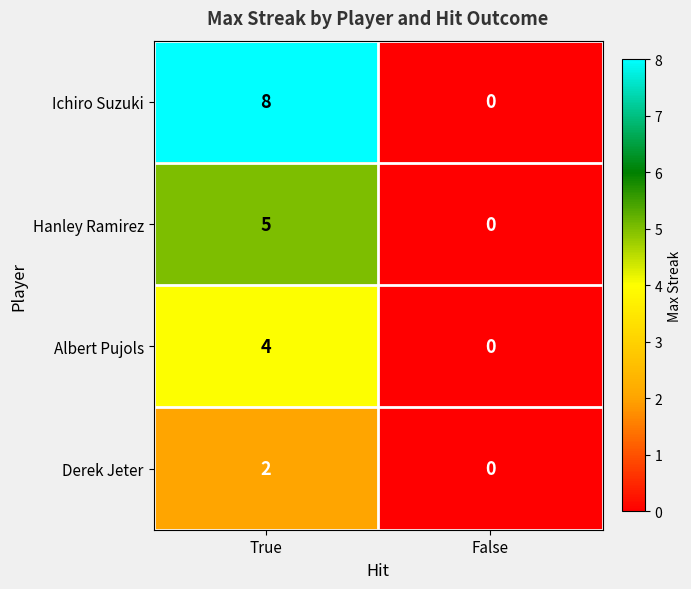

How many distinct data groups are displayed?

4